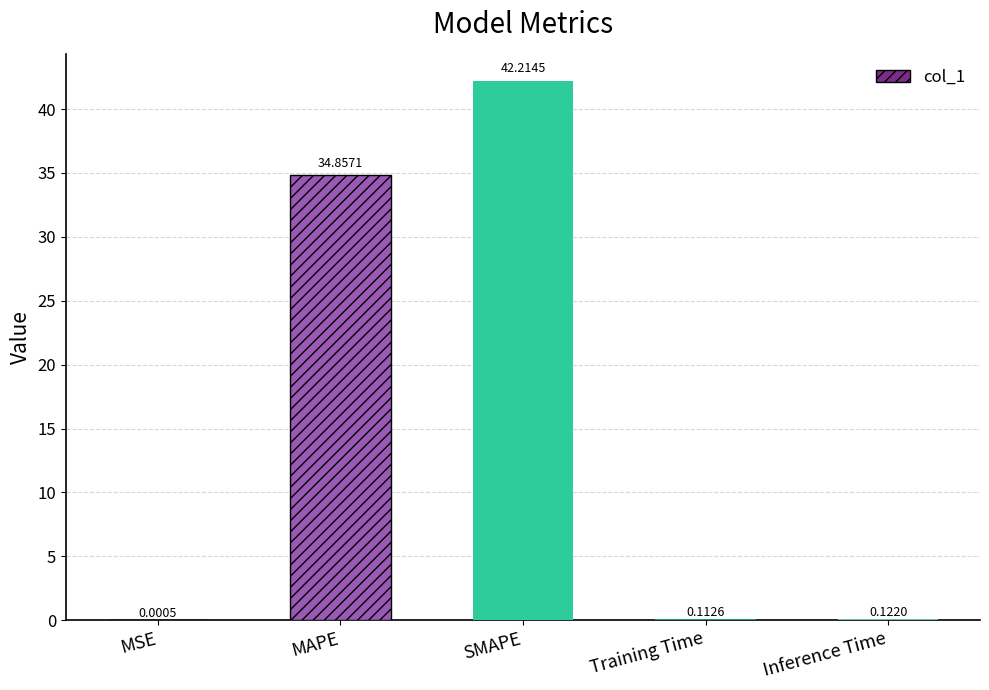

Which category has the highest value across all series?

SMAPE